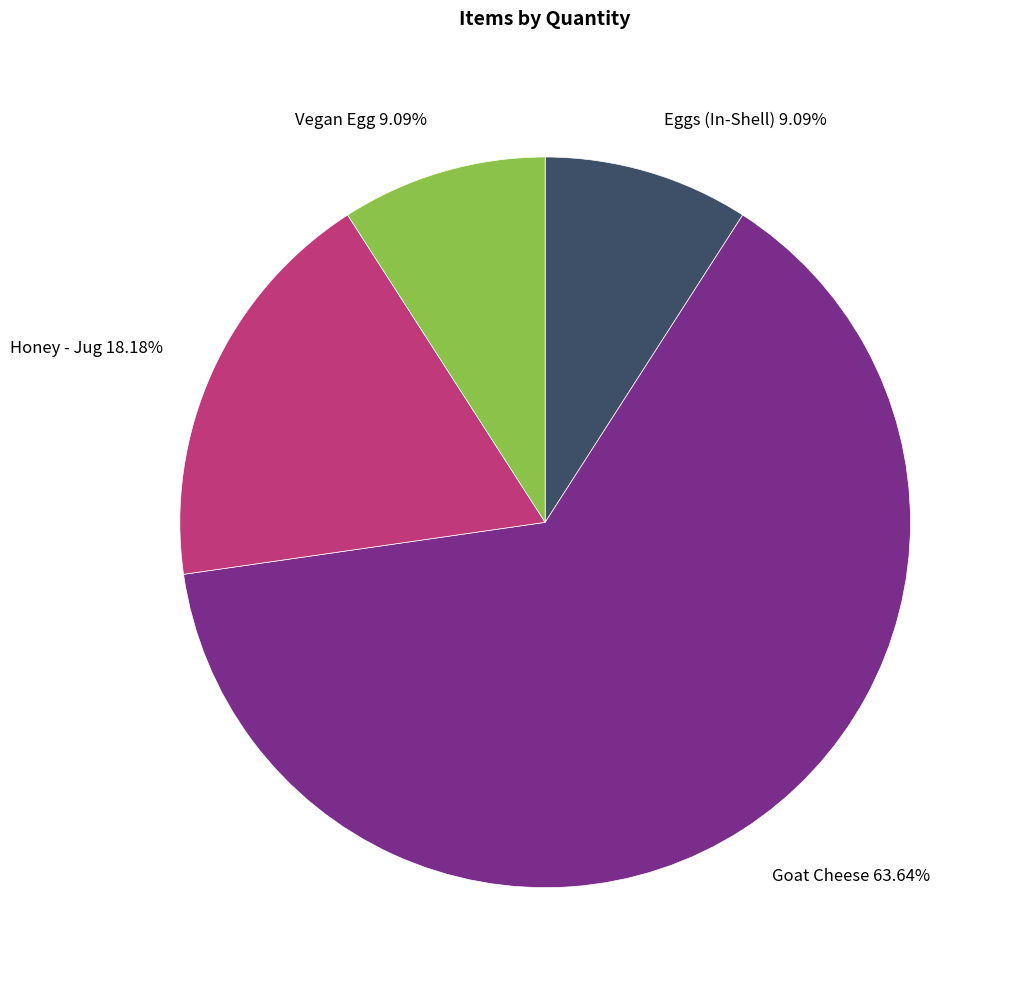

What is the ratio of the value at Goat Cheese 63.64% to the value at Eggs (In-Shell) 9.09%?

7.0